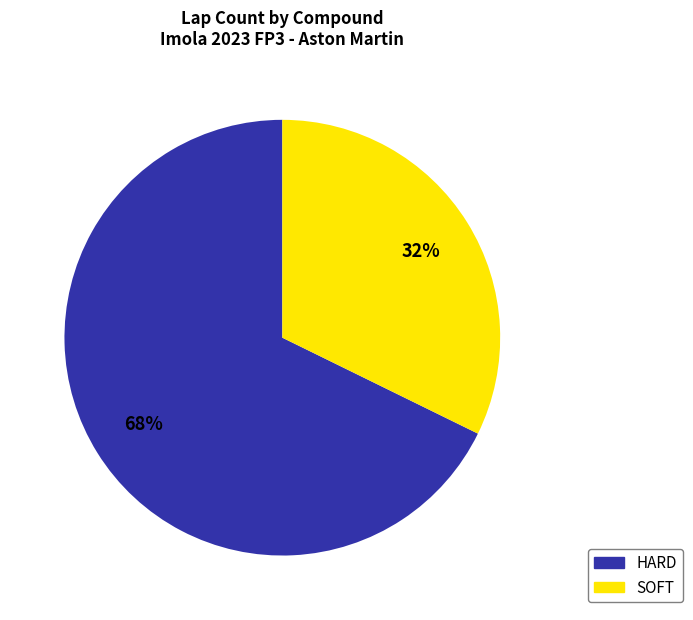

Does SOFT account for over 50% of the chart?

No